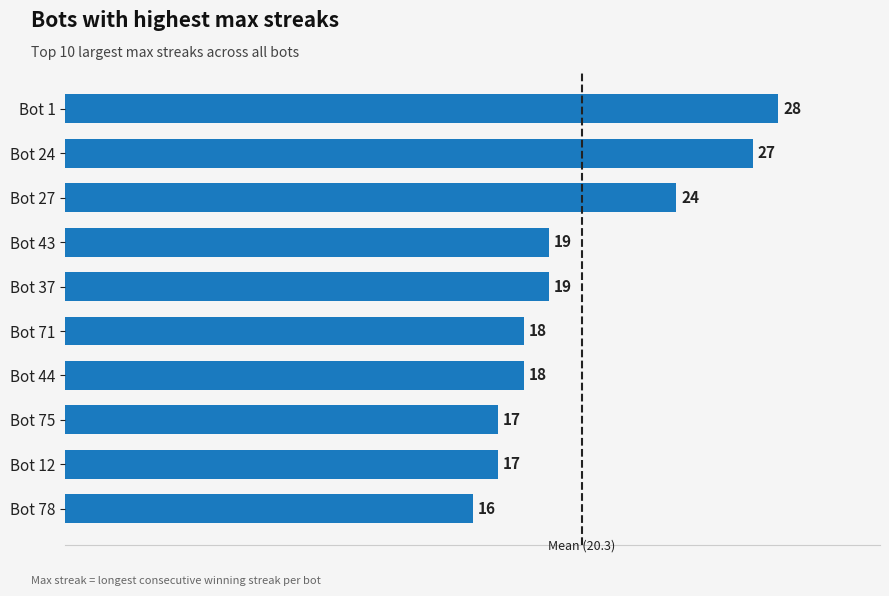

What is the difference between the maximum and minimum values?

12